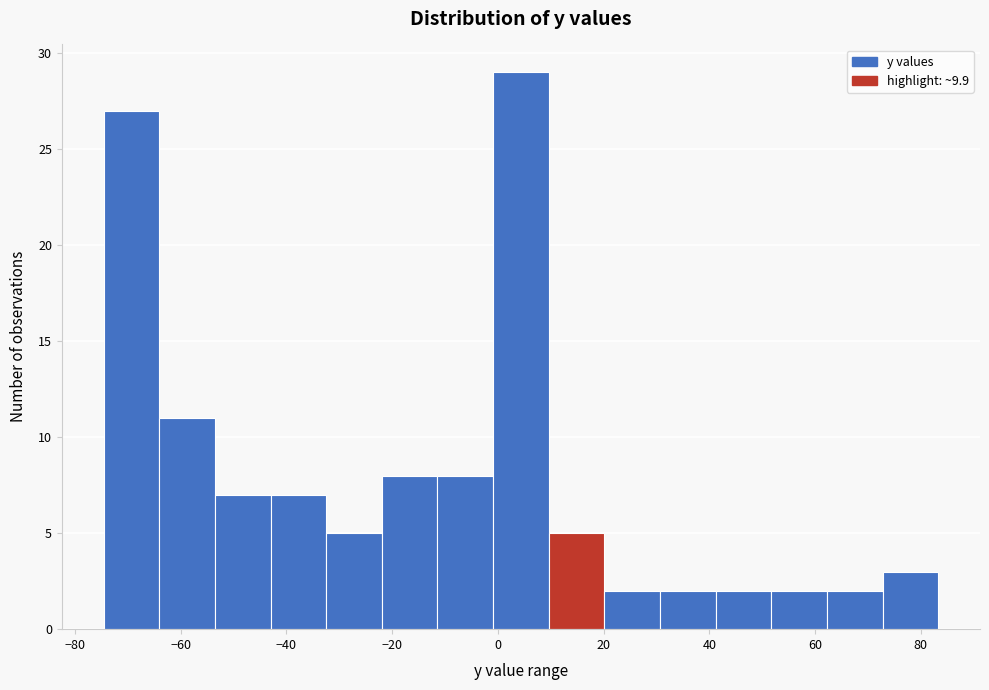

What is the height of the bar covering 30 to 42 on the x-axis? Neither the bar edges nor the heights are printed on the chart, so give them approximately, as read against the axes.

2